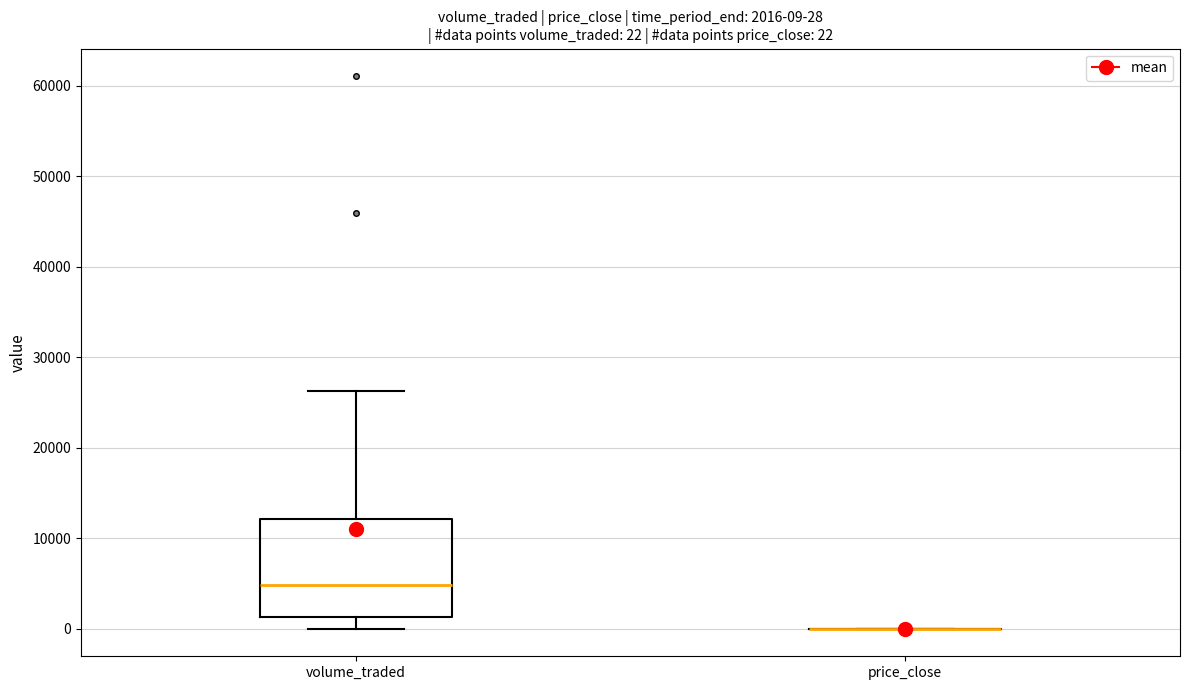

Which box is the tallest, from its lower edge to its upper edge?

volume_traded